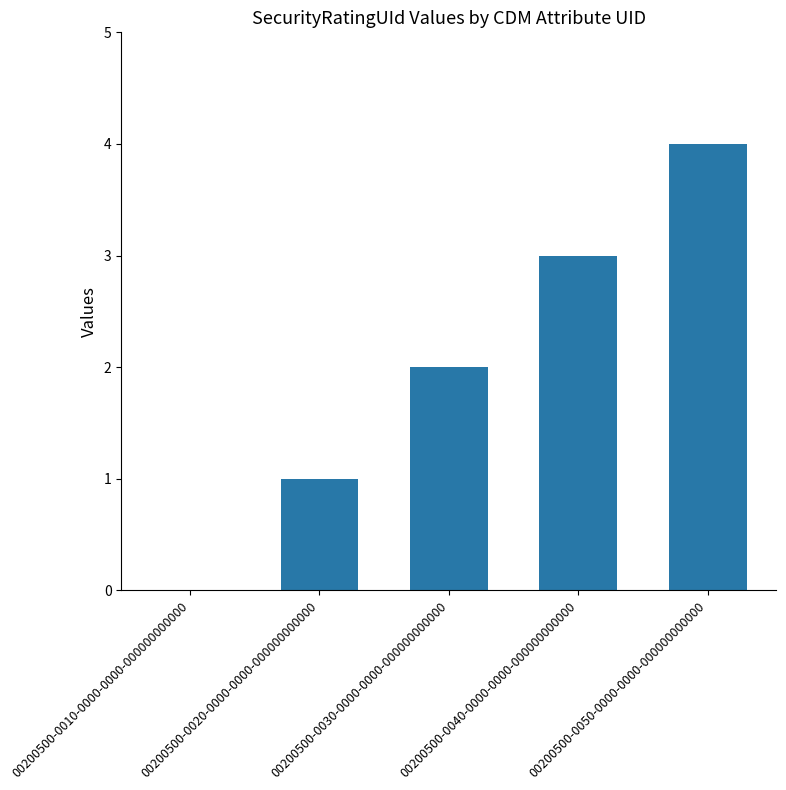

What is the sum of the values at 00200500-0020-0000-0000-000000000000 and 00200500-0010-0000-0000-000000000000?

1